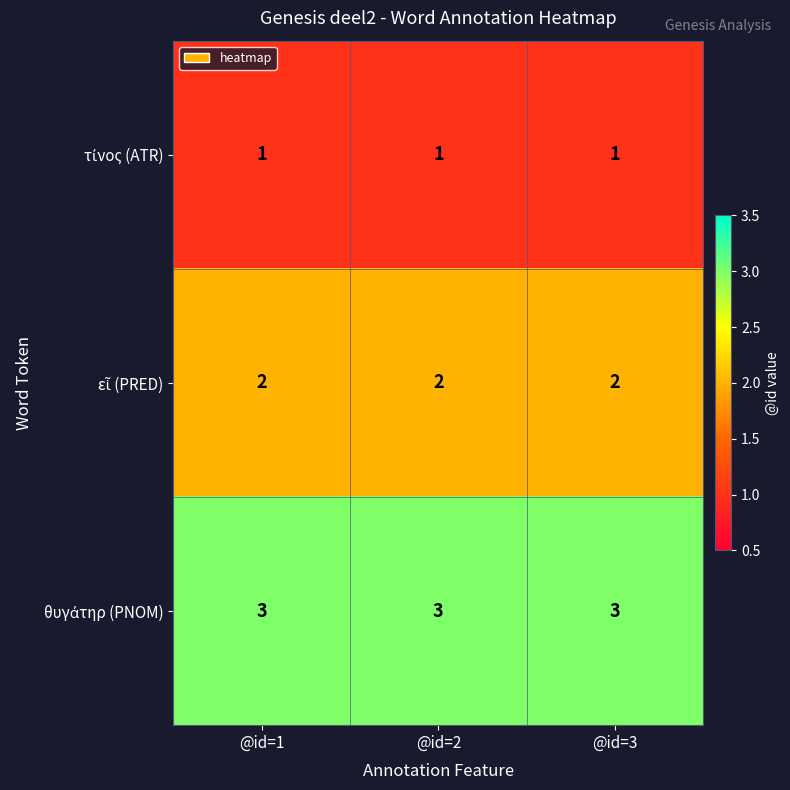

What is the greatest value displayed?

3